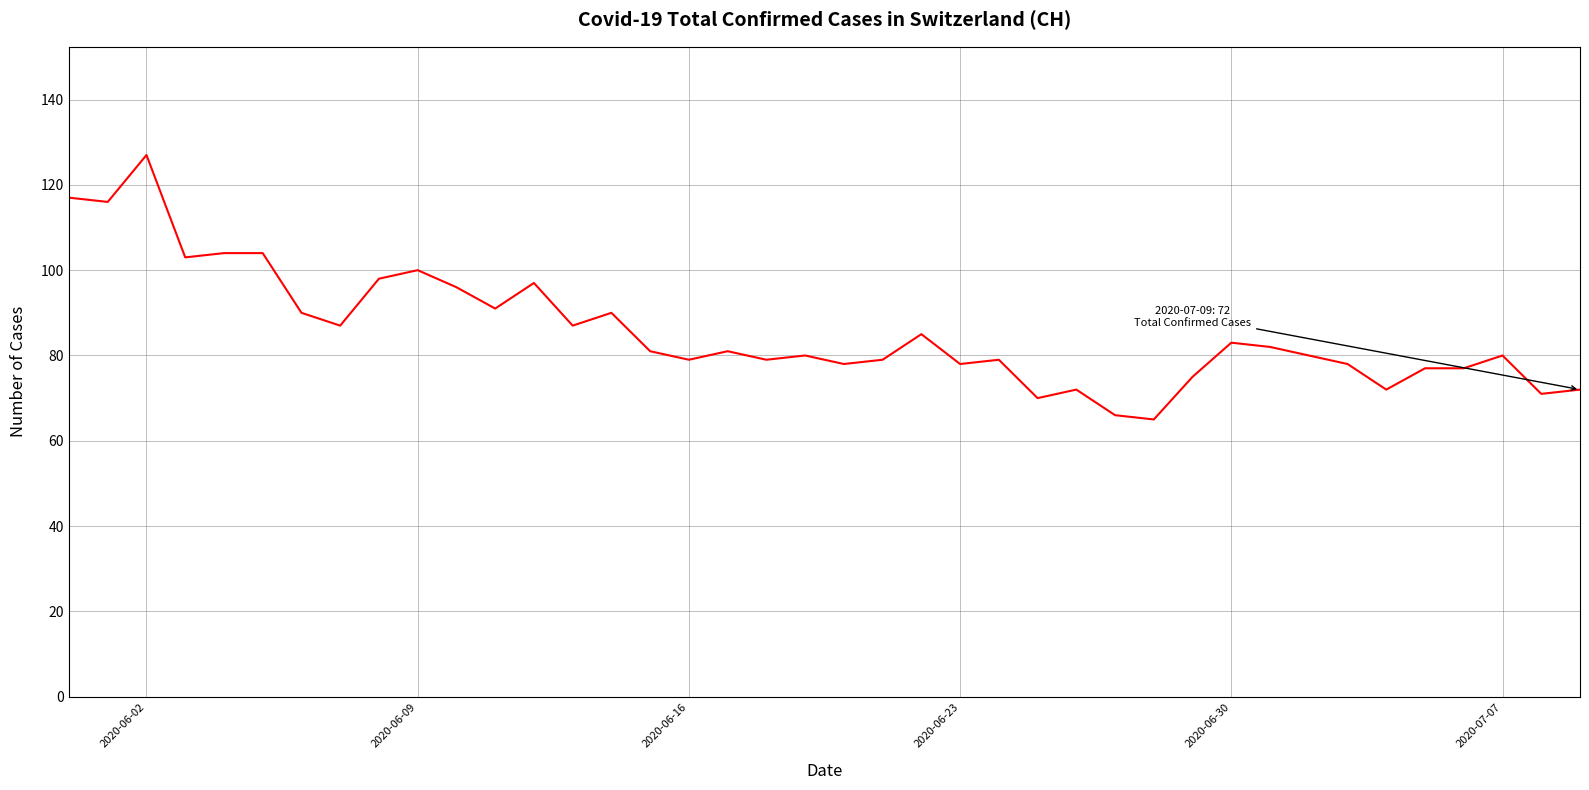

How many lines are shown in the chart?

1